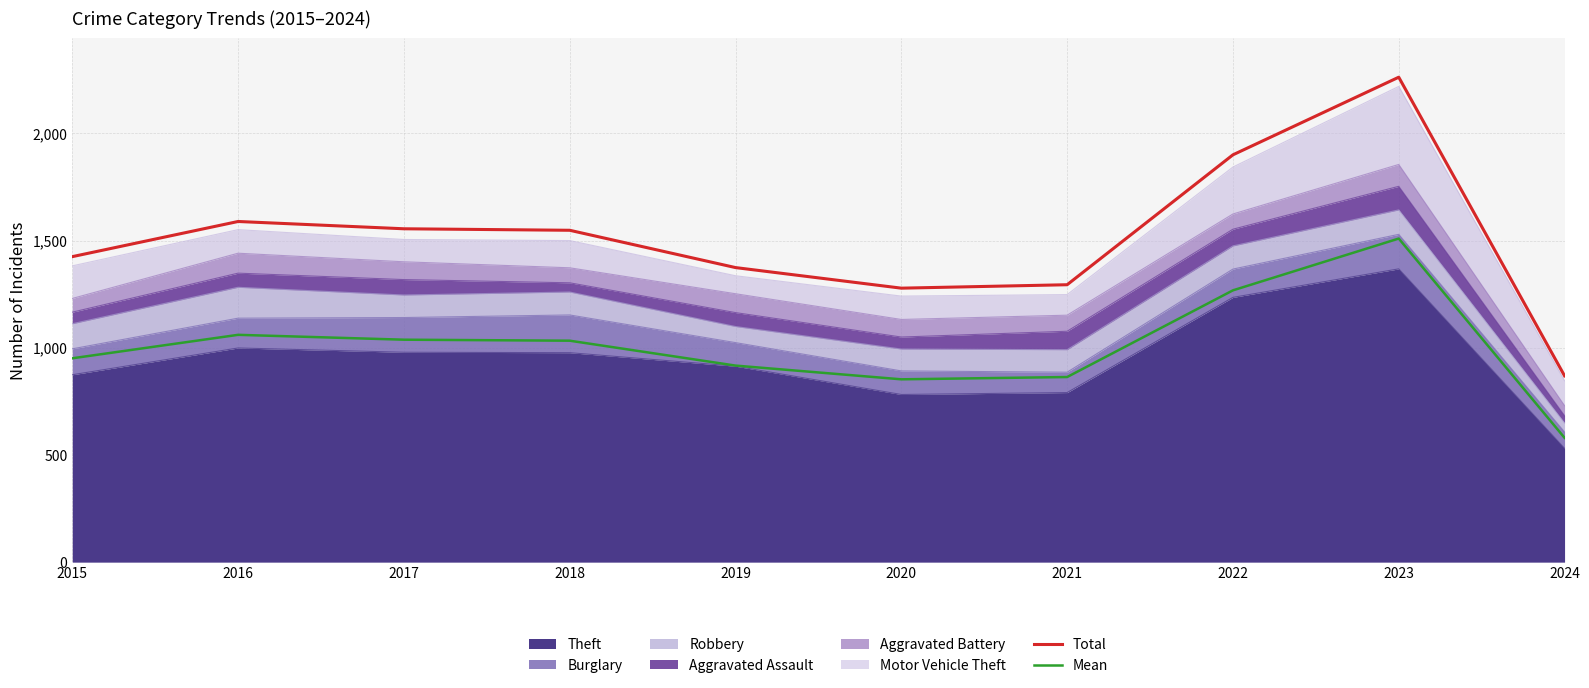

What is the difference between the maximum and minimum values in the Total series?

1393.0